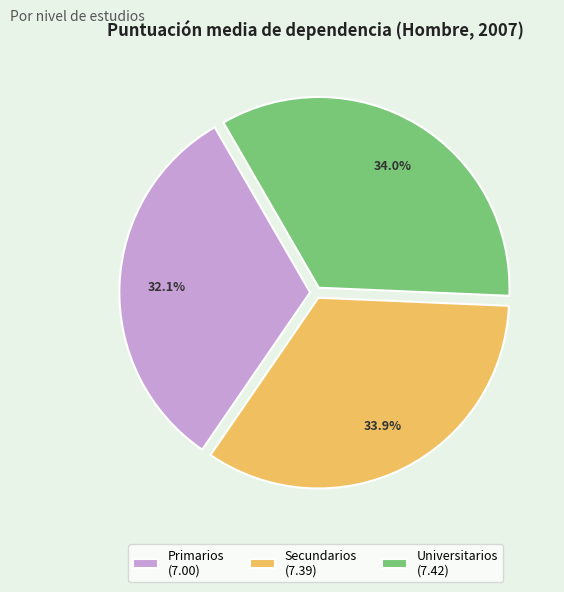

True or false: Primarios accounts for 32% of the total.

True